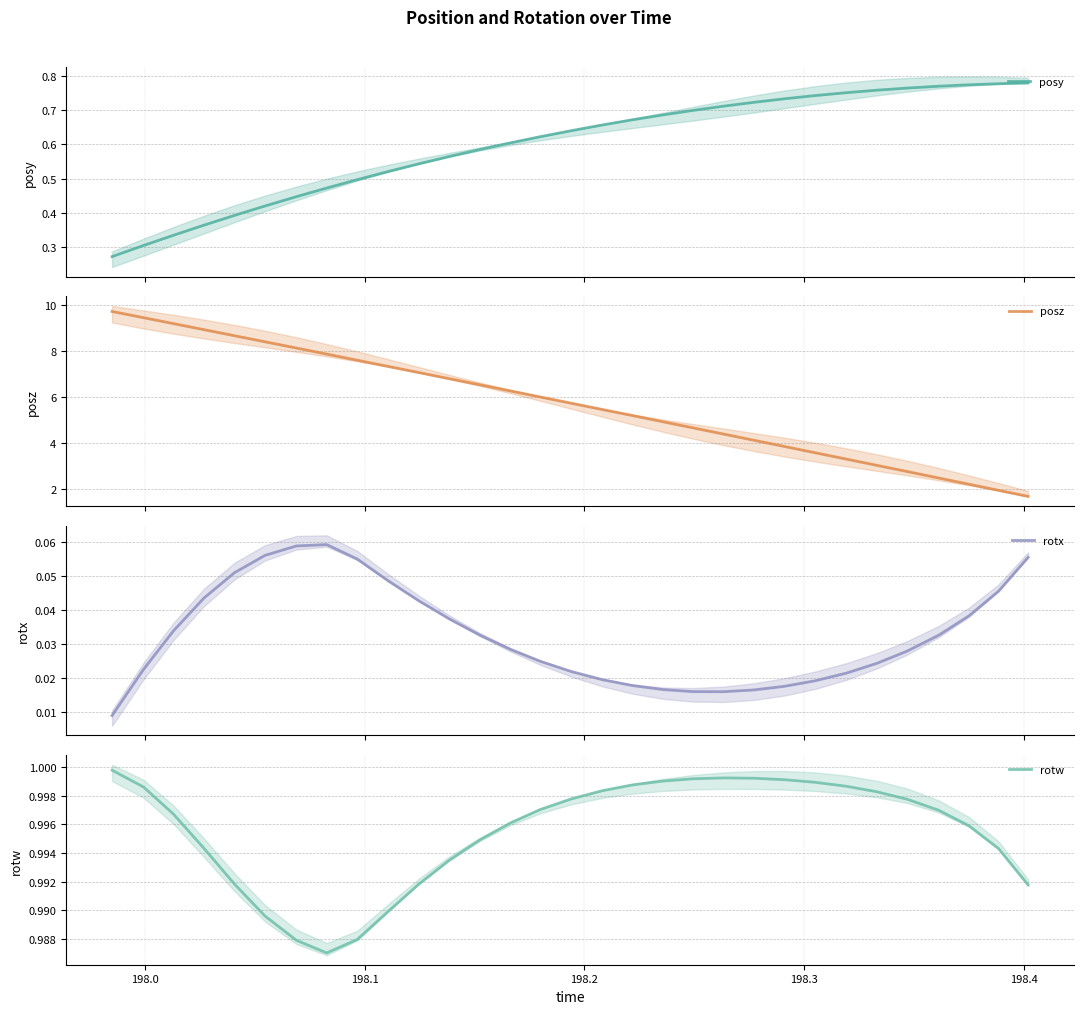

What are all the series names shown in the legend?

posy, posz, rotx, rotw